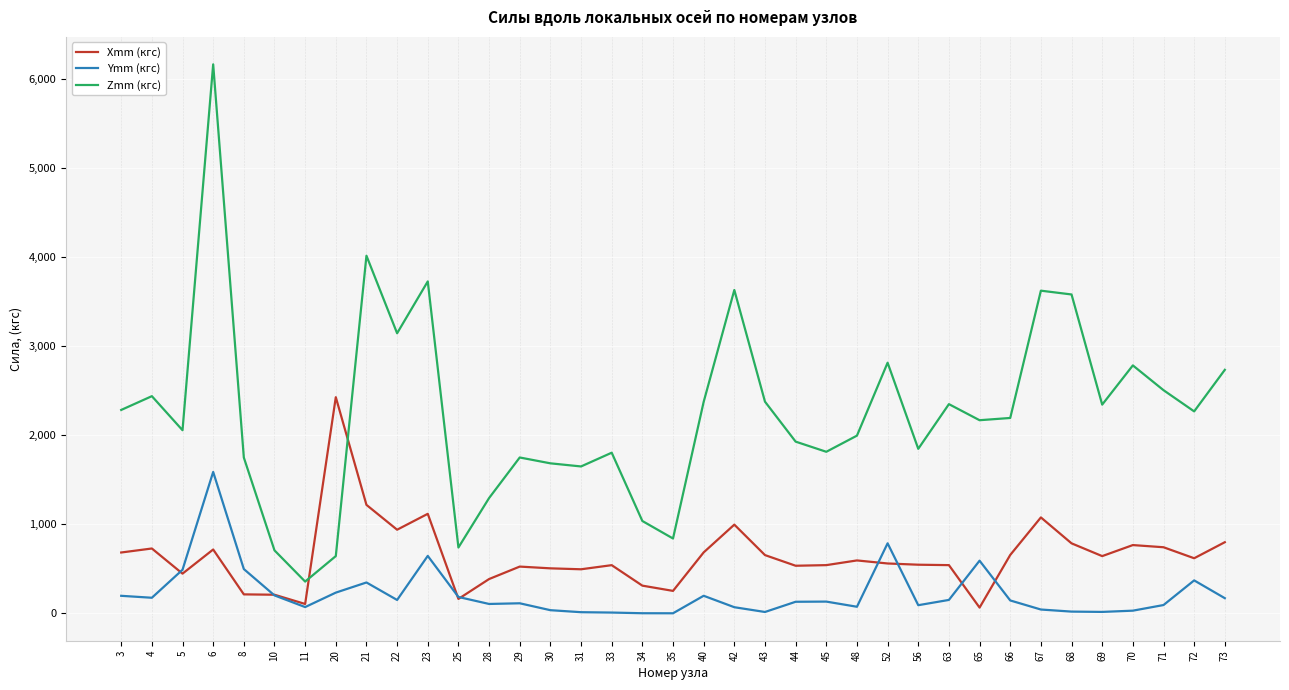

Which series ends up on top after the final intersection of Xmm (кгс) and Ymm (кгс)?

Xmm (кгс)